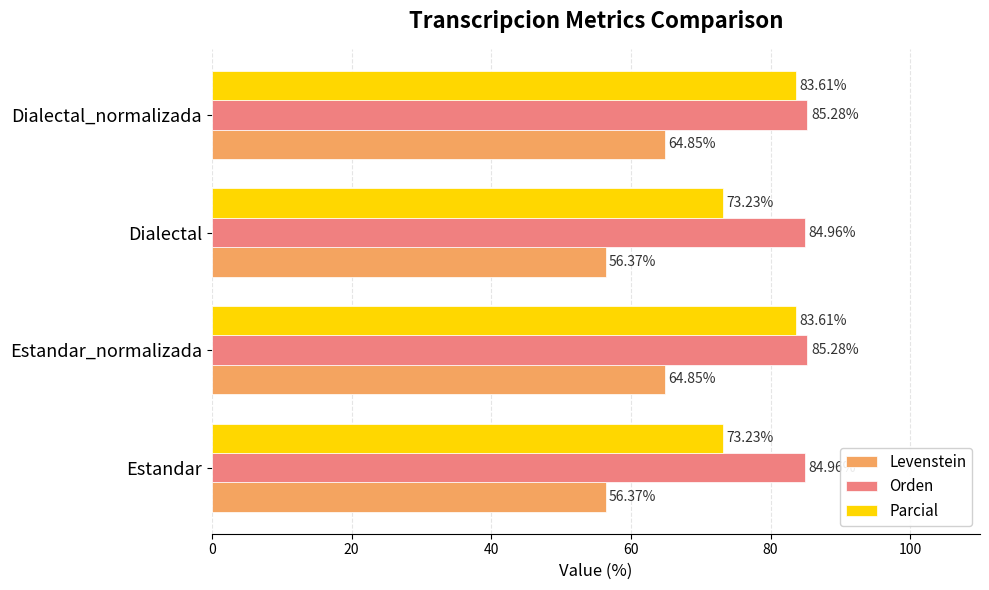

Which series has the largest range (max minus min)?

Parcial